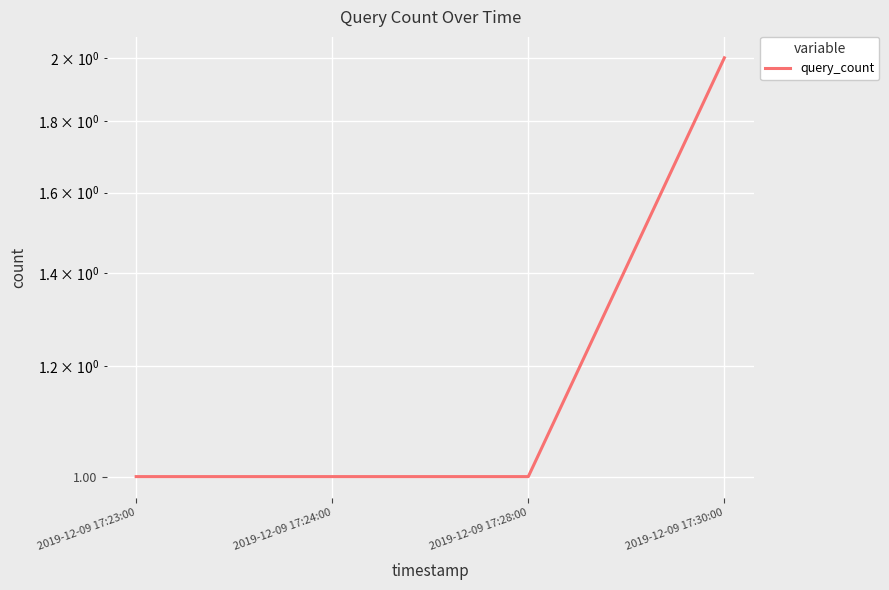

Does the chart display data point markers on the line(s)?

No